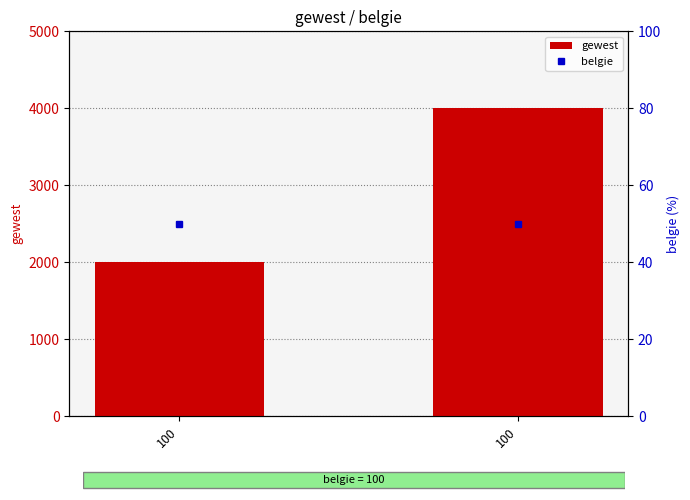

Are the bars grouped side by side (vs. stacked)?

No